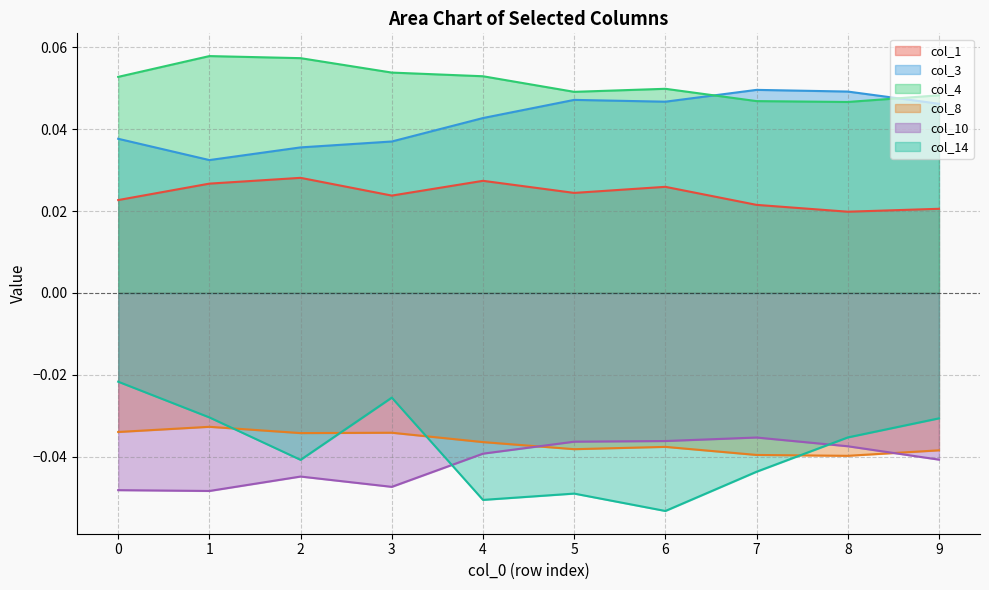

The value of col_1 at 3 is 0.0. True or false?

False